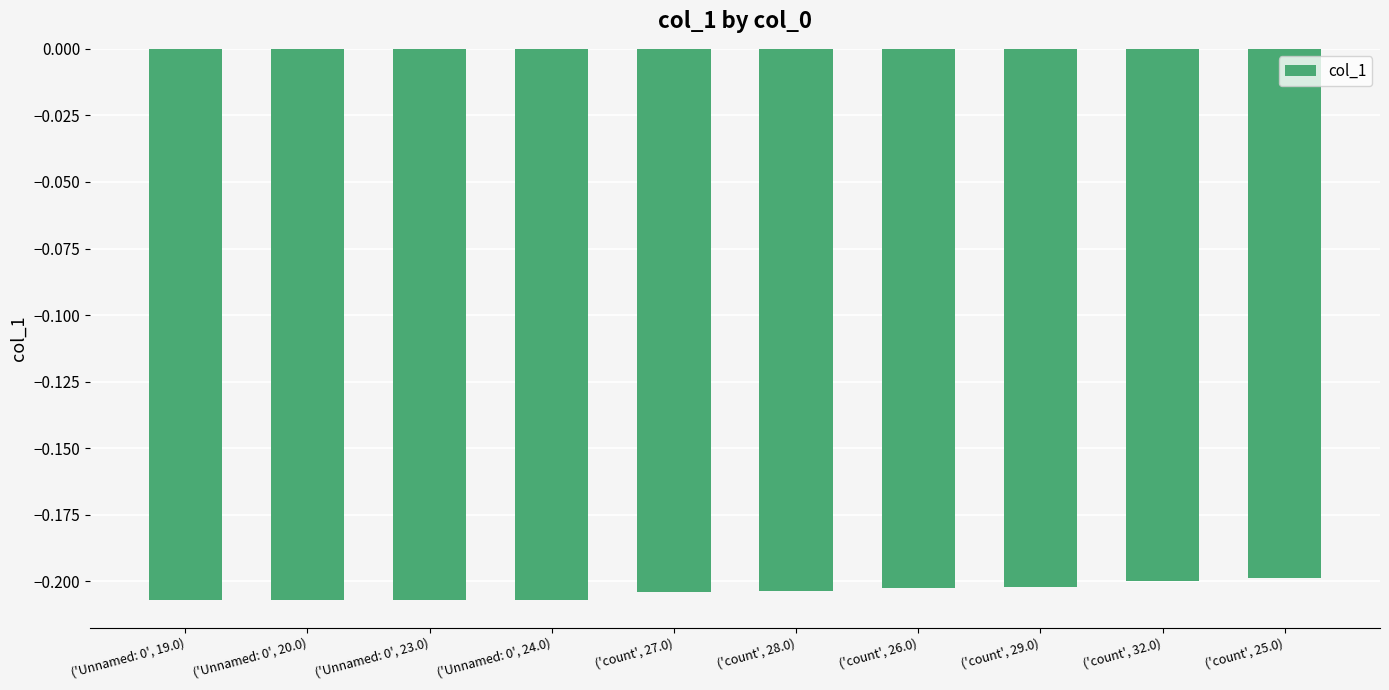

Which has a higher value, ('count', 27.0) or ('count', 25.0)?

('count', 25.0)